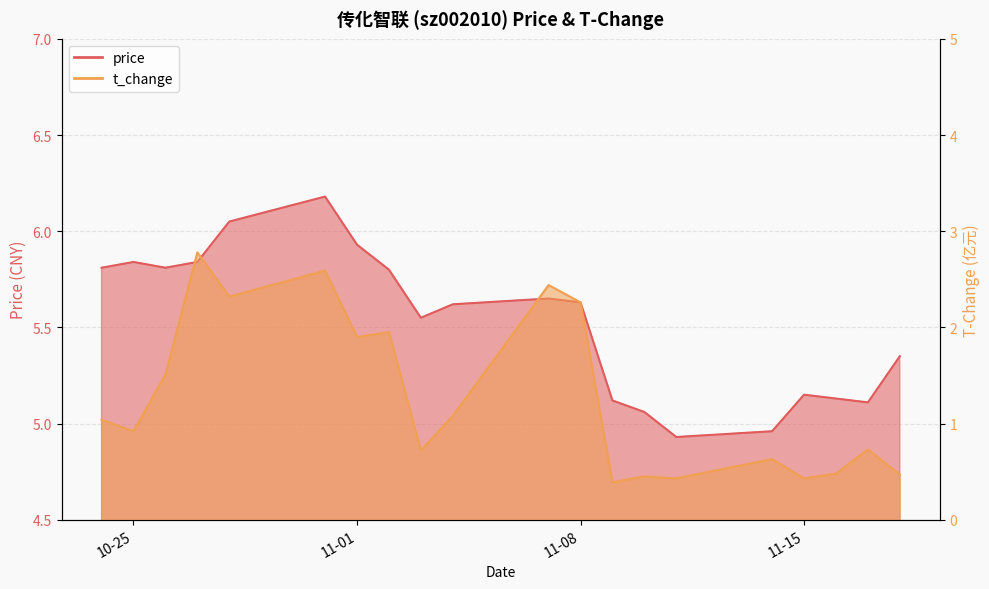

Is the value of t_change at 2022-10-31 greater than the value of price at 2022-11-08?

No